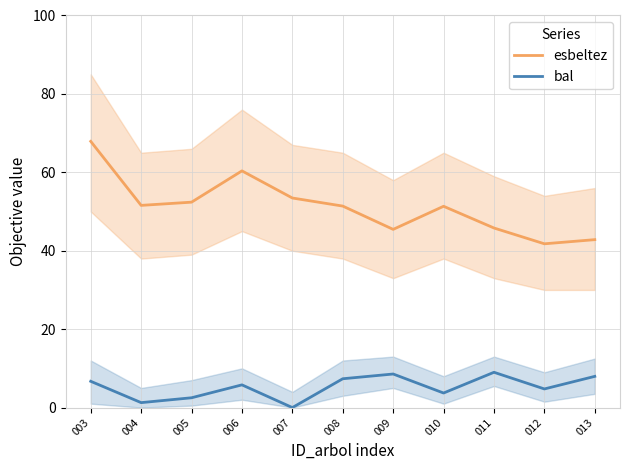

What is the lowest value of the esbeltez series?

41.8